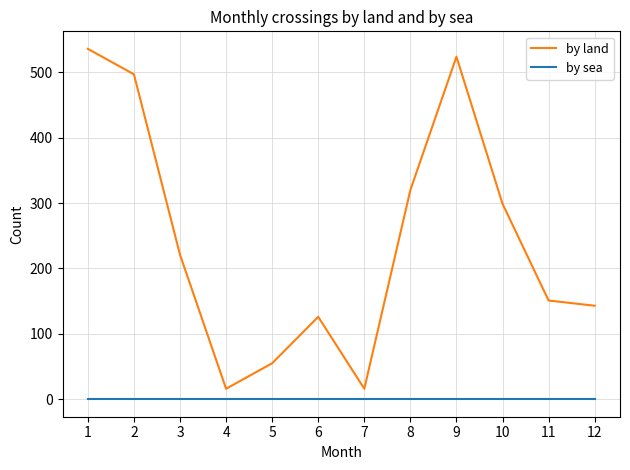

The by land series shows 320 at 8. True or false?

True